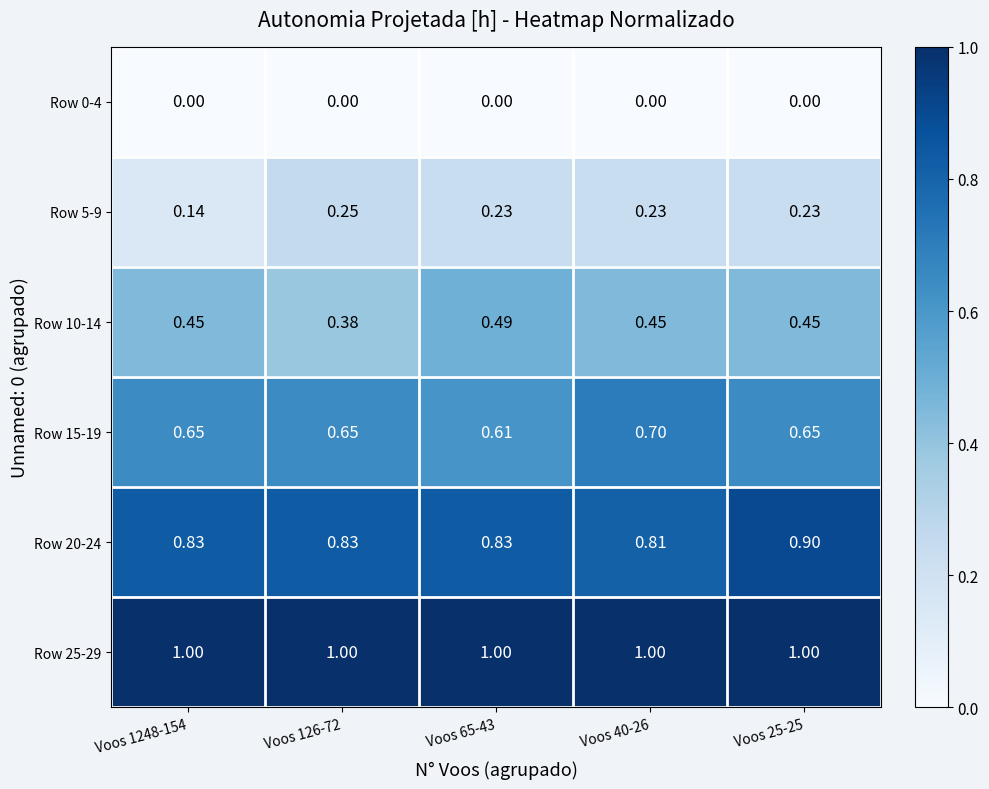

Is the value of Row 15-19 at Voos 126-72 greater than the value of Row 5-9 at Voos 25-25?

Yes